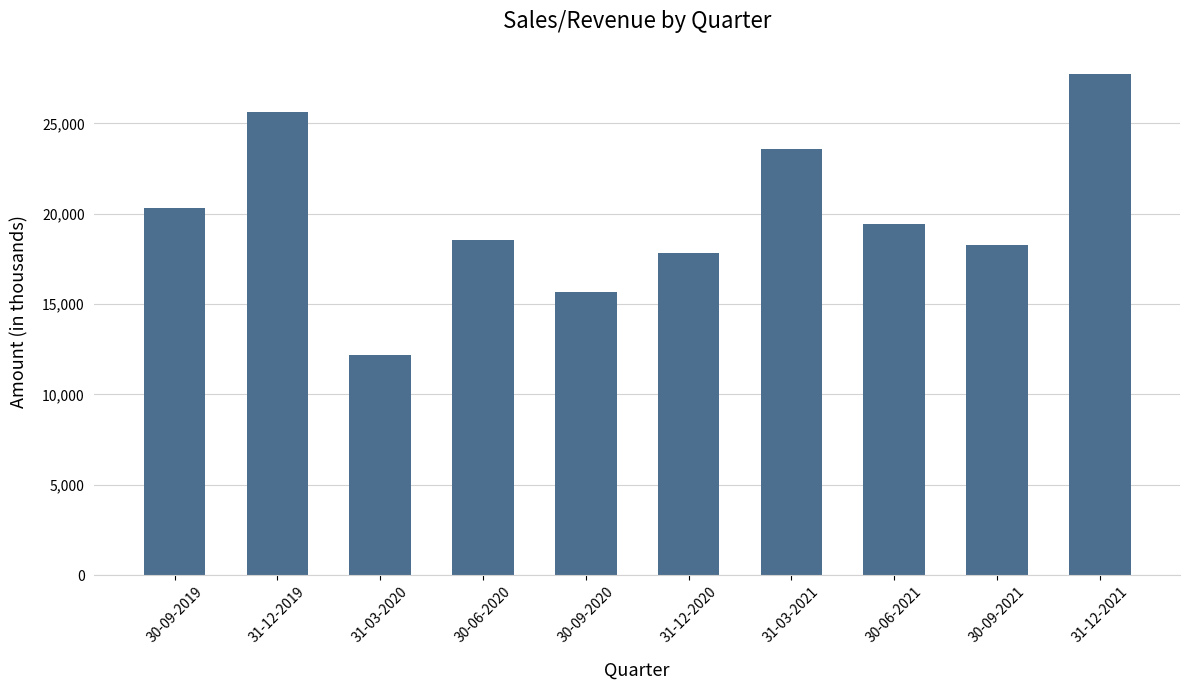

What is the smallest value displayed?

12180